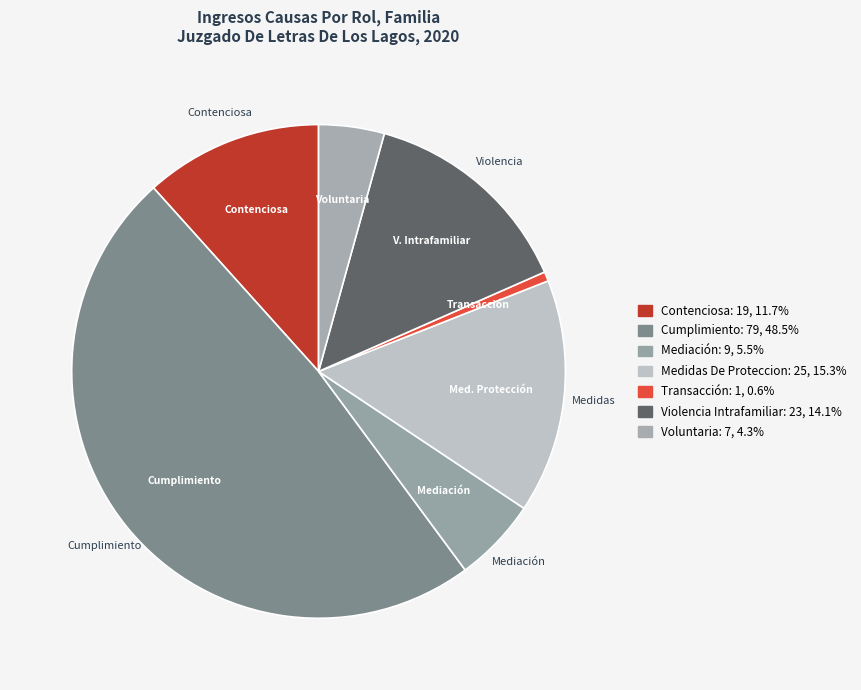

To the nearest percent, what is the average slice percentage?

14%